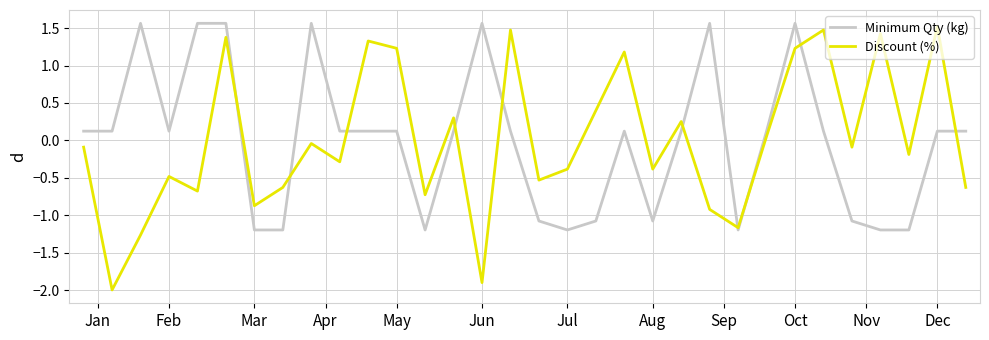

What is the maximum value shown in the chart?

1.6